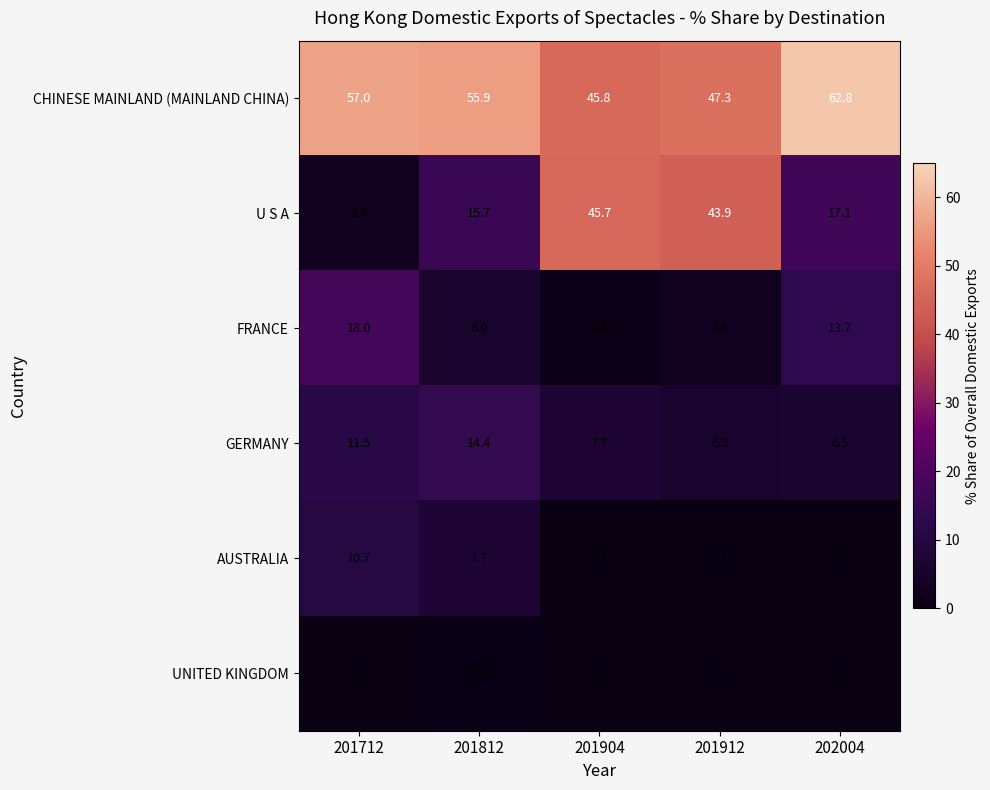

At how many categories does at least one series exceed 1?

5